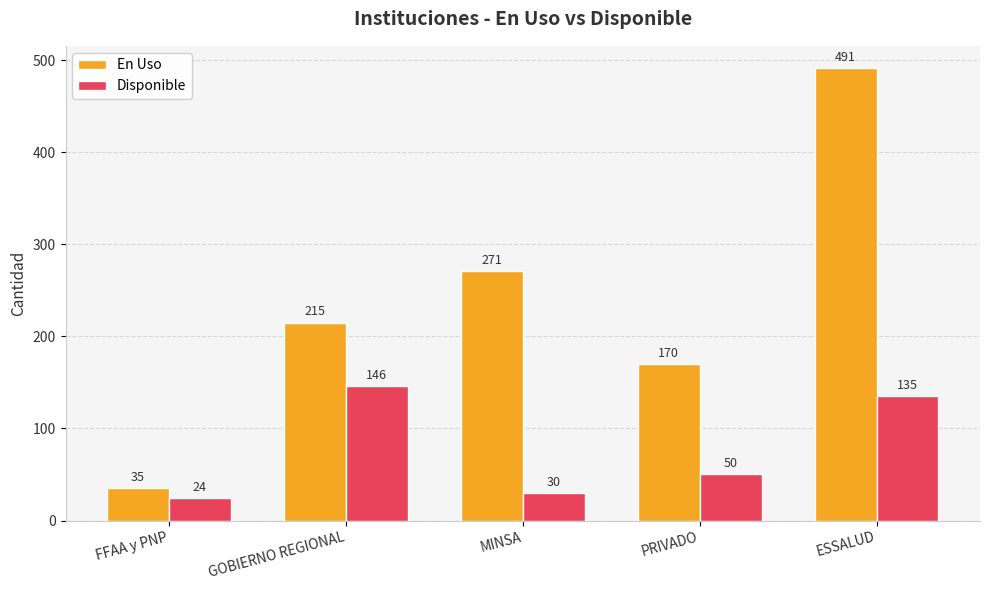

What is the average value of the Disponible series?

77